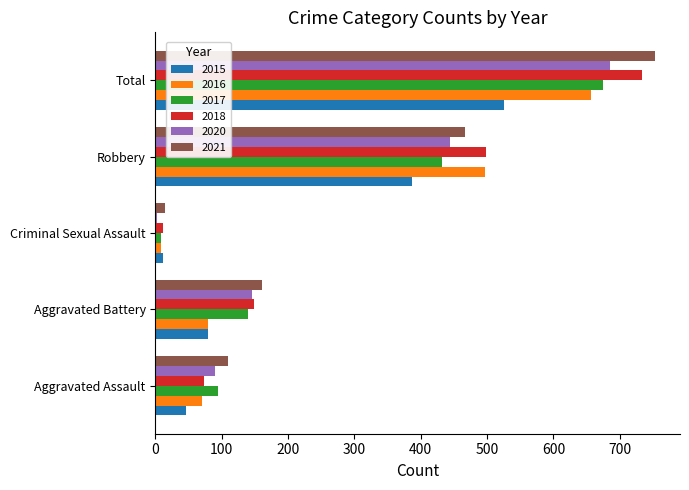

What is the minimum value for 2017?

8